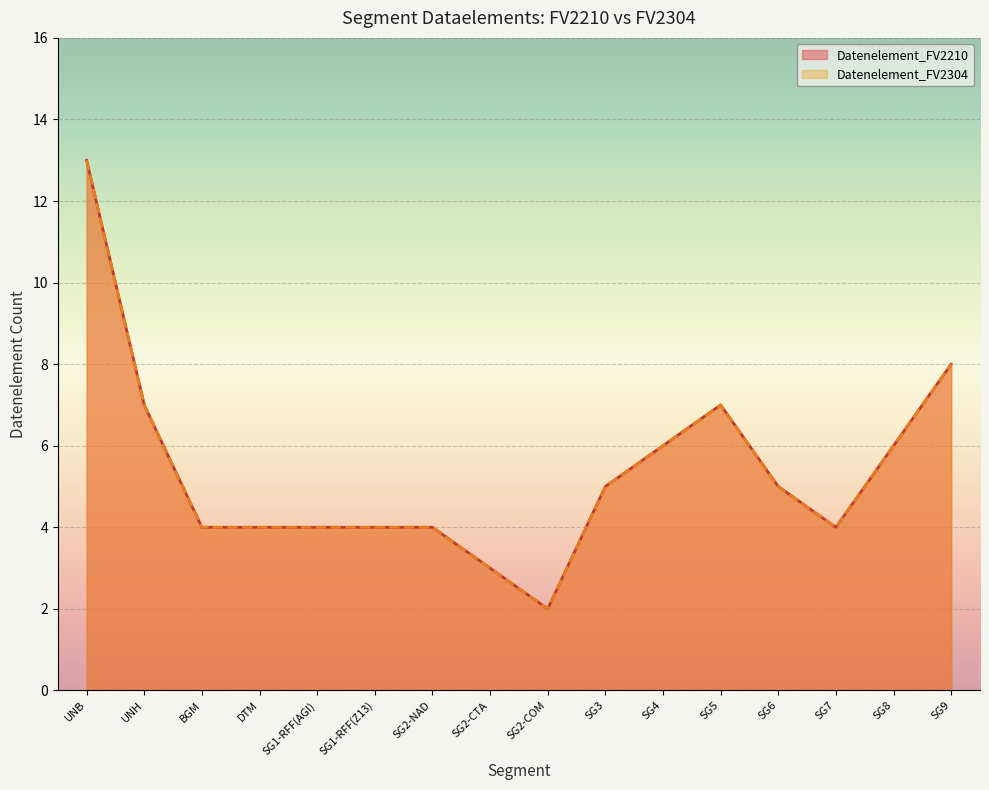

Count the number of categories in the chart.

16